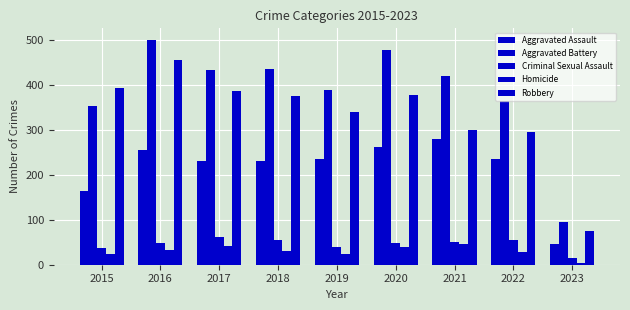

What is the average value of the Aggravated Assault series?

215